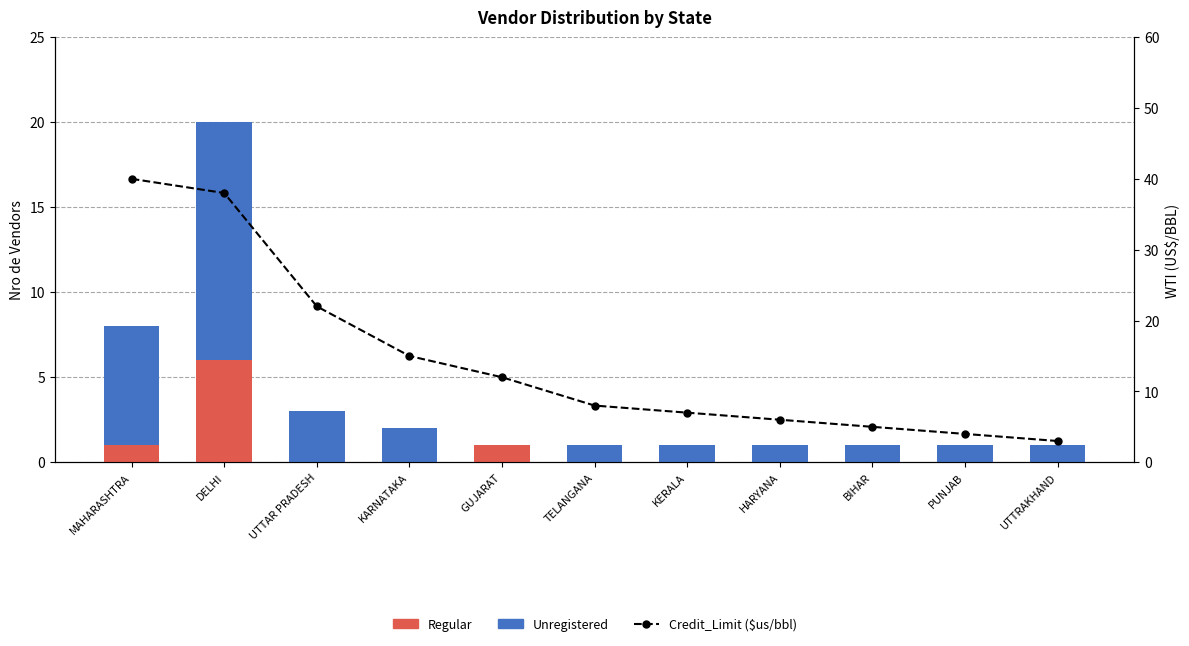

Rank the series by their average value, from highest to lowest.

Credit_Limit ($us/bbl), Unregistered, Regular